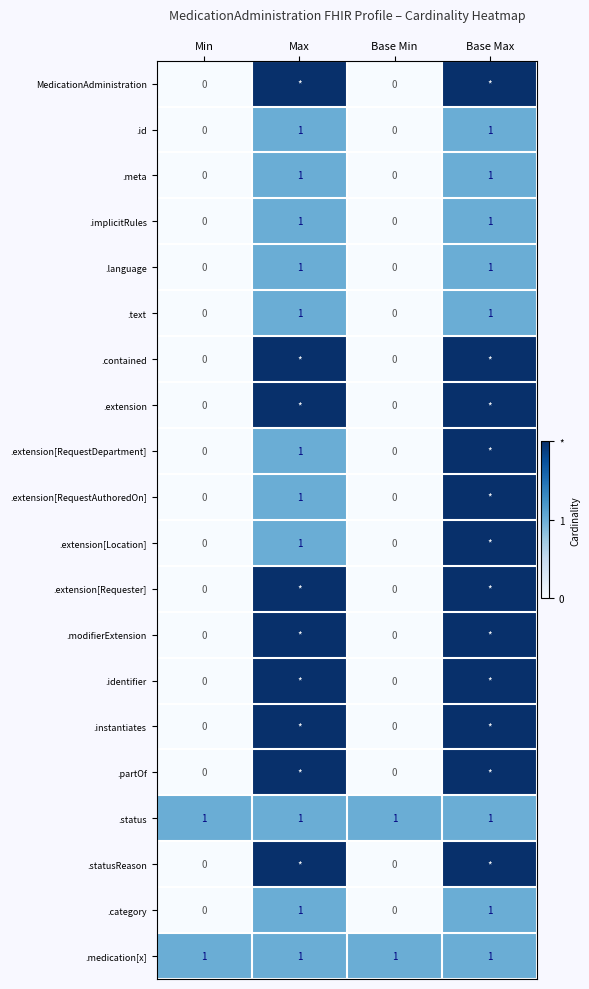

What is the total value across all series at Base Min?

2